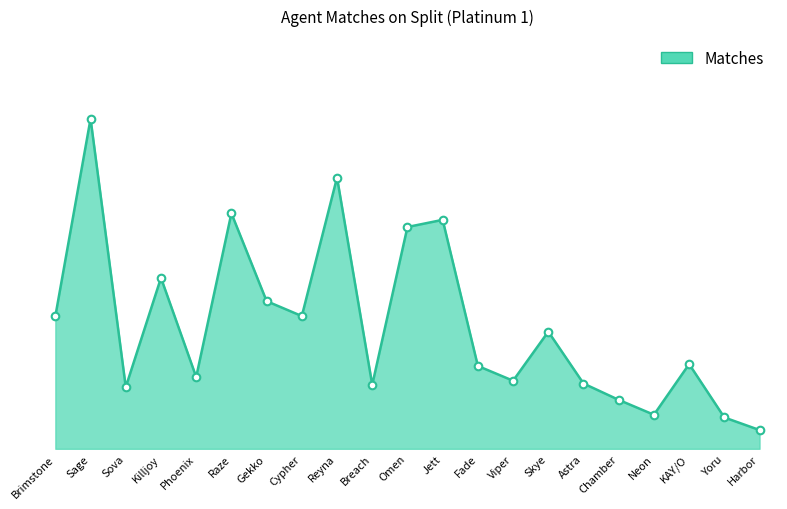

What is the change in value from Skye to Neon?

-7049